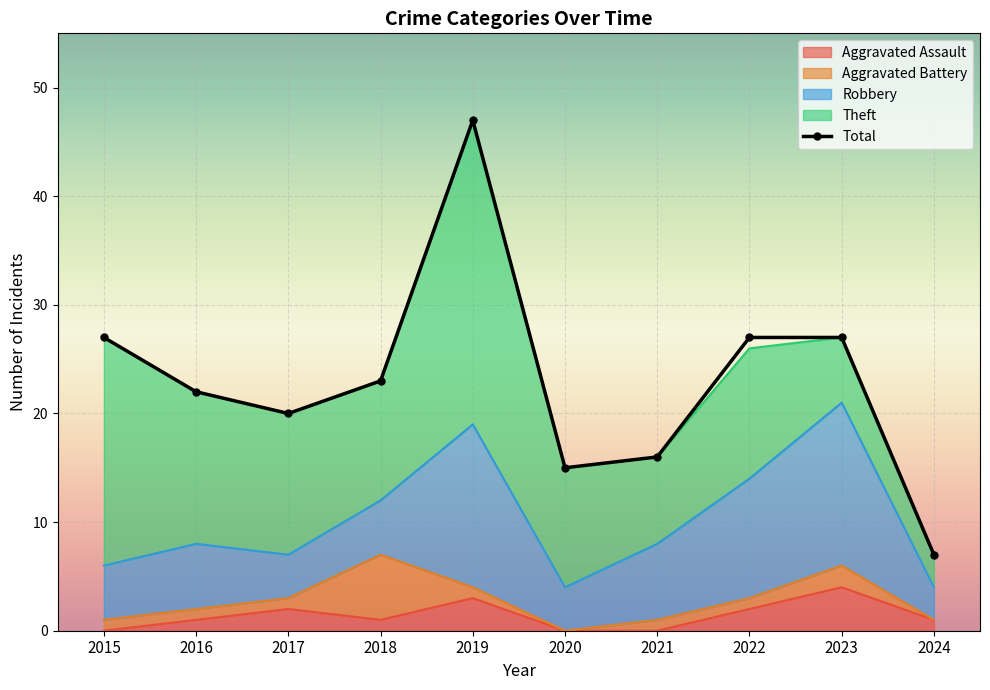

Count the Aggravated Battery values in the range 1 to 2.

7